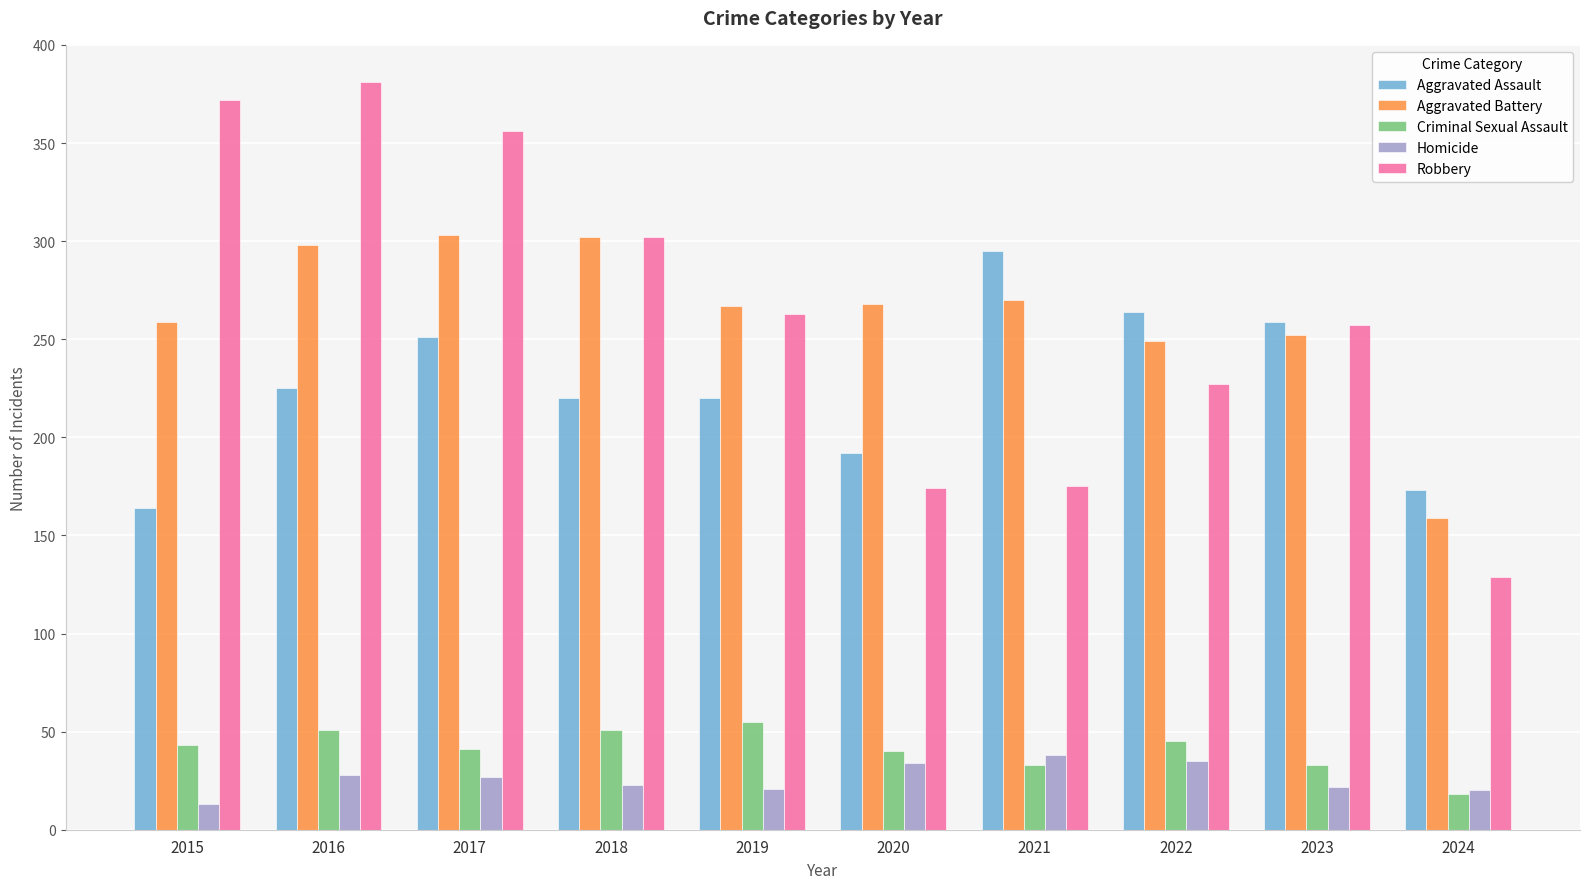

How many categories are shown in the chart?

10